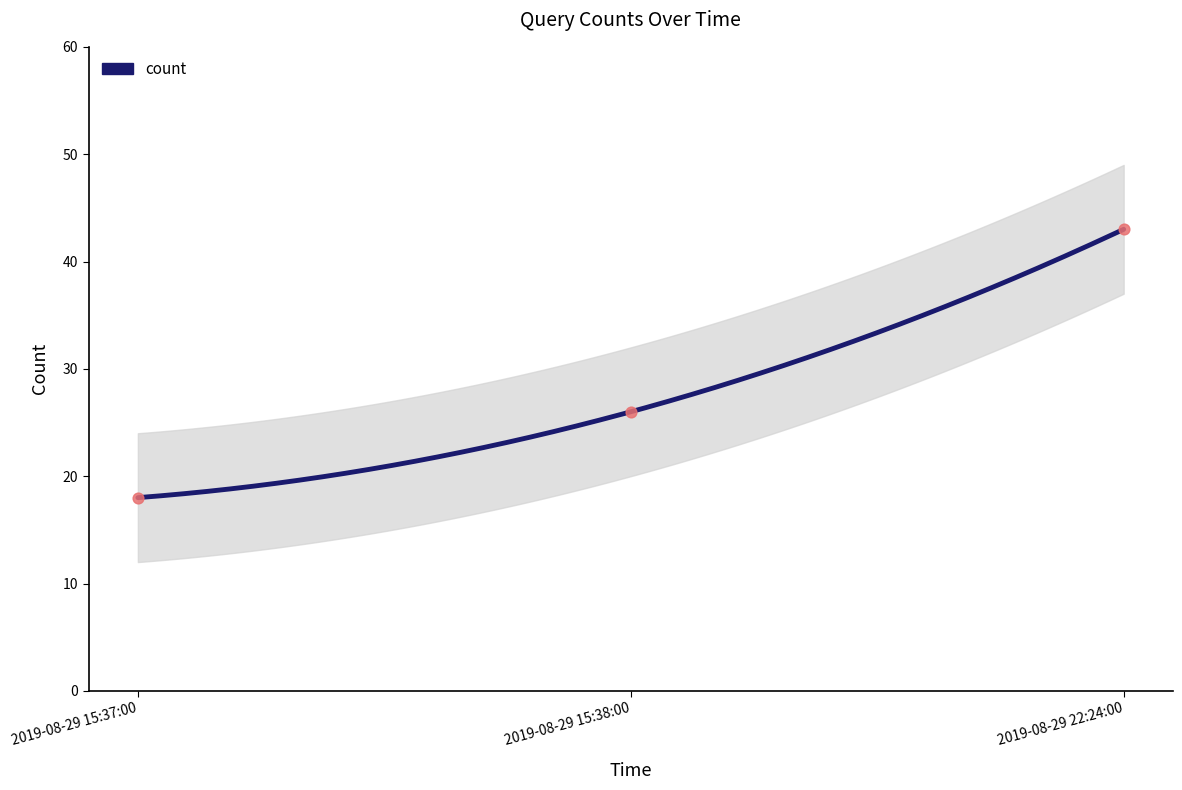

Approximately how many times larger is the value at 2019-08-29 15:37:00 compared to 2019-08-29 15:38:00?

0.7